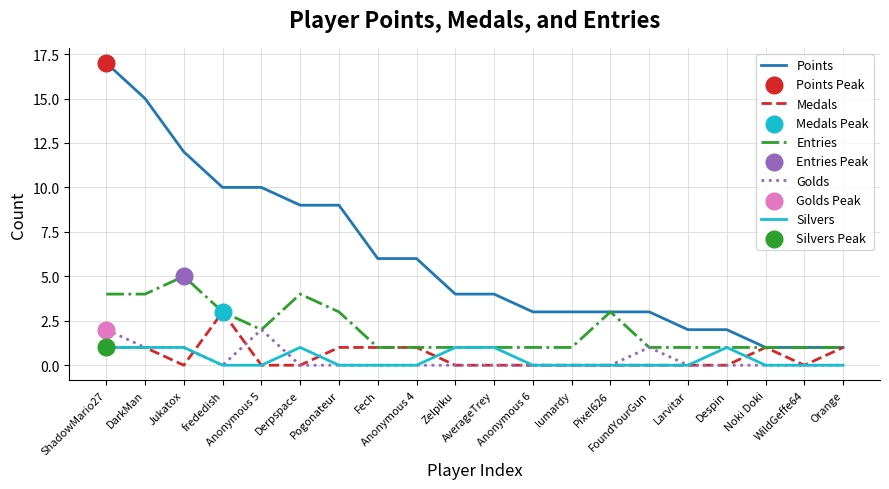

Which series has the widest spread of values?

Points